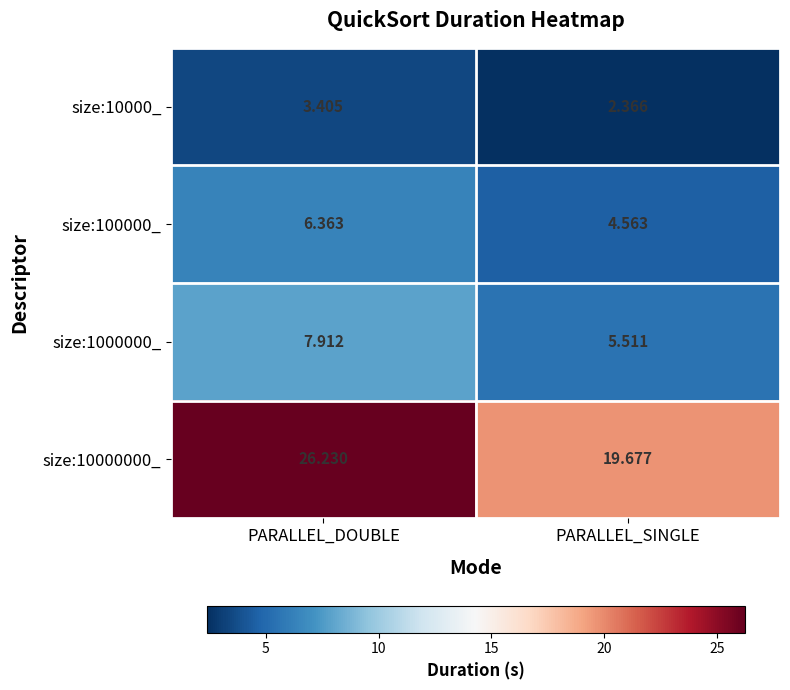

At PARALLEL_DOUBLE, list the series in order from largest to smallest.

size:10000000_, size:1000000_, size:100000_, size:10000_